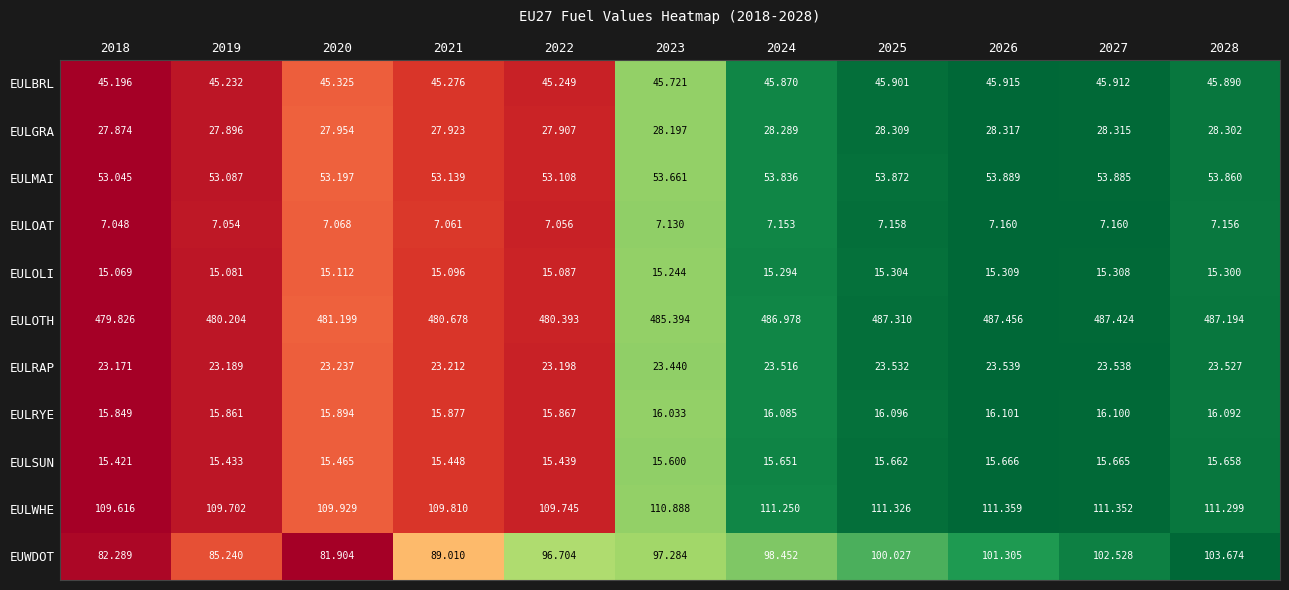

Is the value of EULMAI at 2023 greater than the value of EULBRL at 2020?

Yes